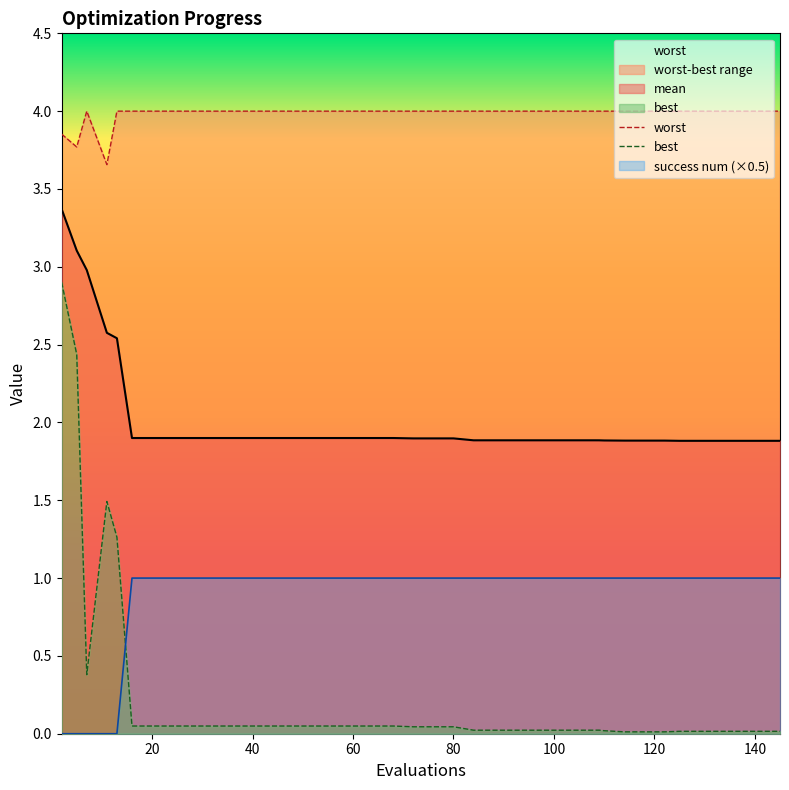

The value of best at 104 is 0.0. True or false?

True